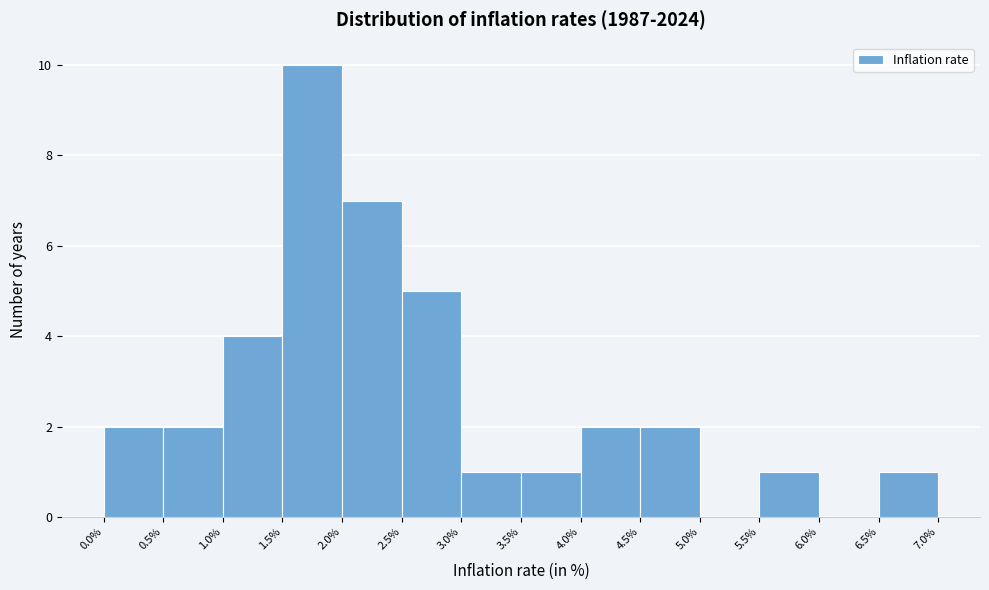

Over which range of the x-axis is the bar tallest?

1.5% to 2.0%